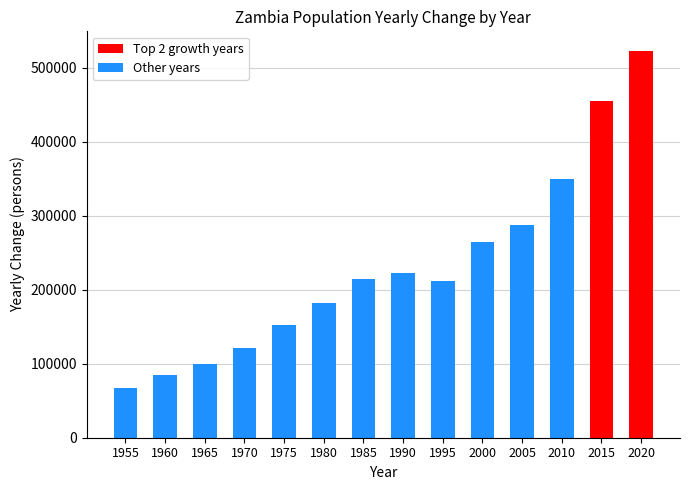

What is the value of the 11th bar from the left?

288061